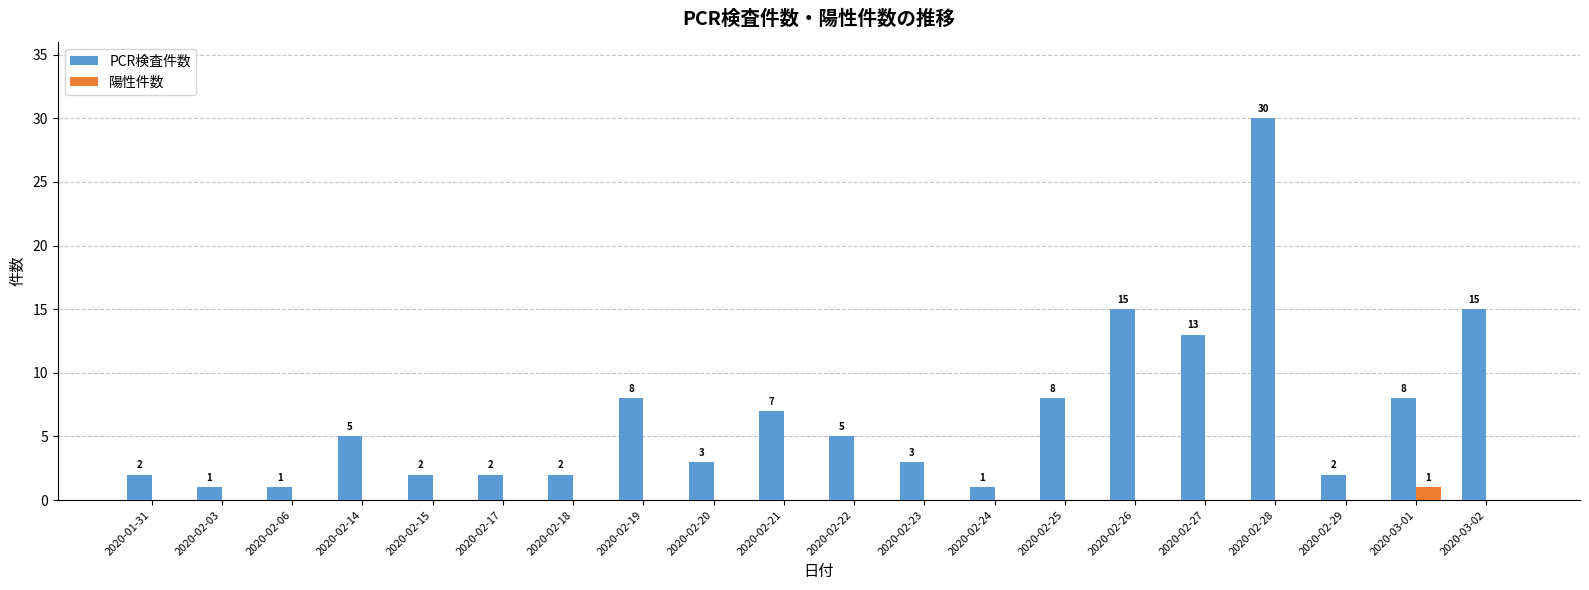

At which category is the sum across all series the highest?

2020-02-28